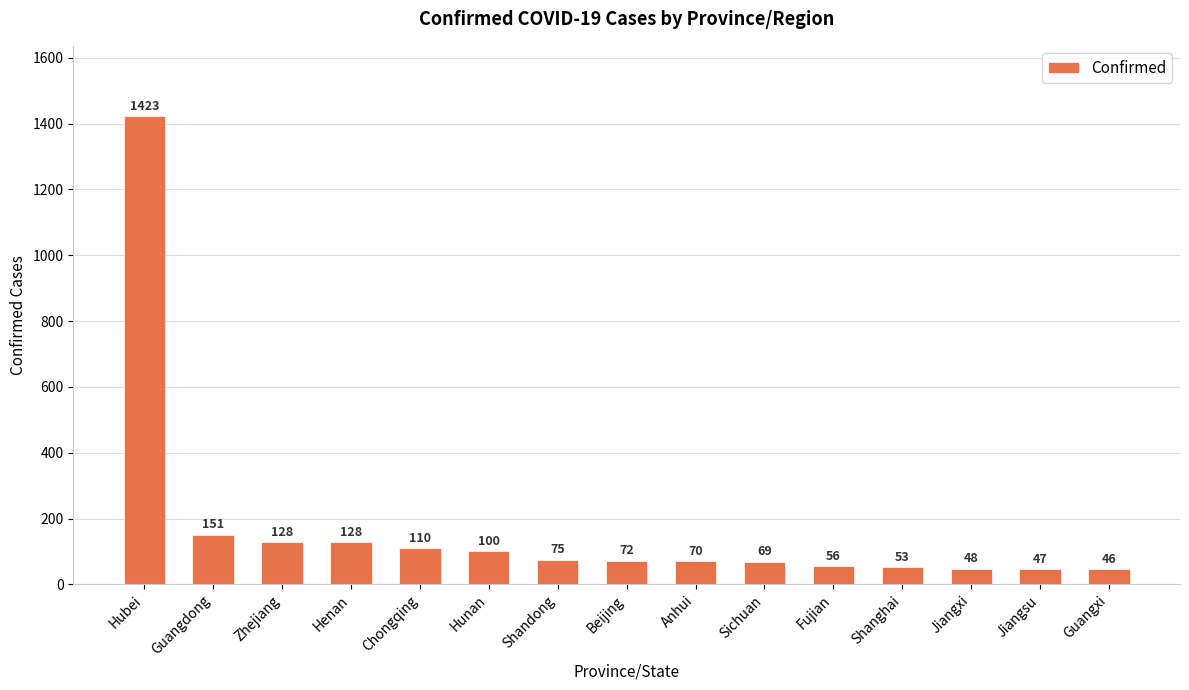

Count the number of data series in this chart.

1